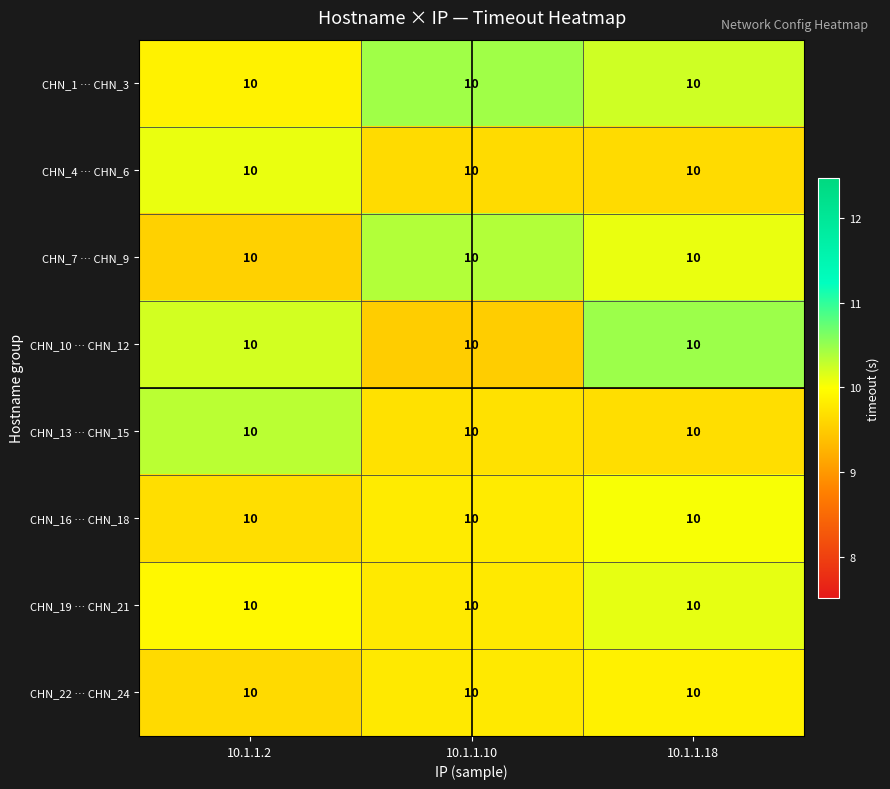

List the series in order of their peak value, highest first.

CHN_10 … CHN_12, CHN_1 … CHN_3, CHN_7 … CHN_9, CHN_13 … CHN_15, CHN_19 … CHN_21, CHN_4 … CHN_6, CHN_16 … CHN_18, CHN_22 … CHN_24